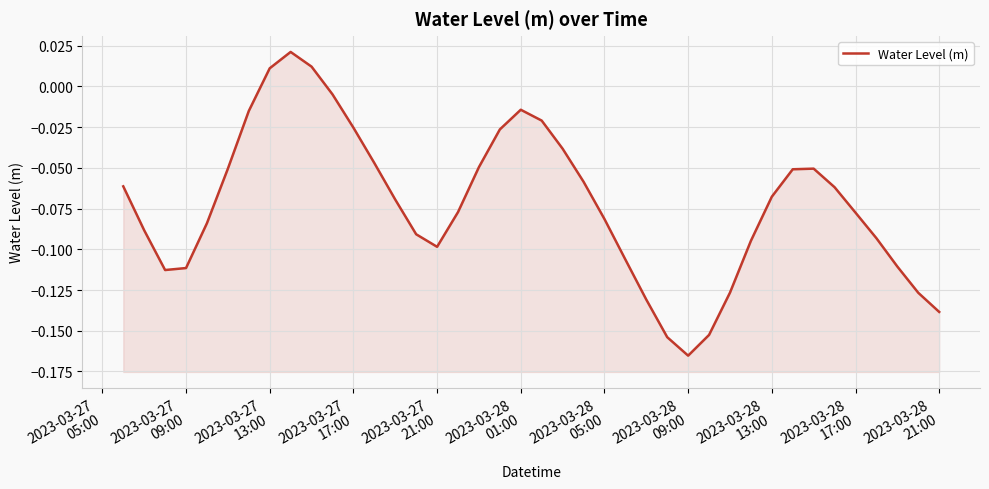

How many distinct data groups are displayed?

1